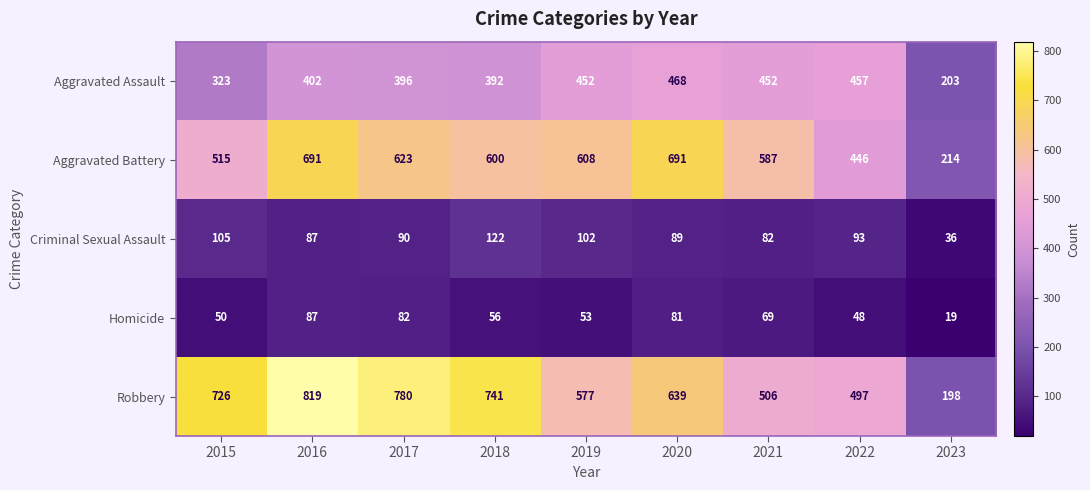

What is the difference between the Aggravated Assault values at 2016 and 2018?

10